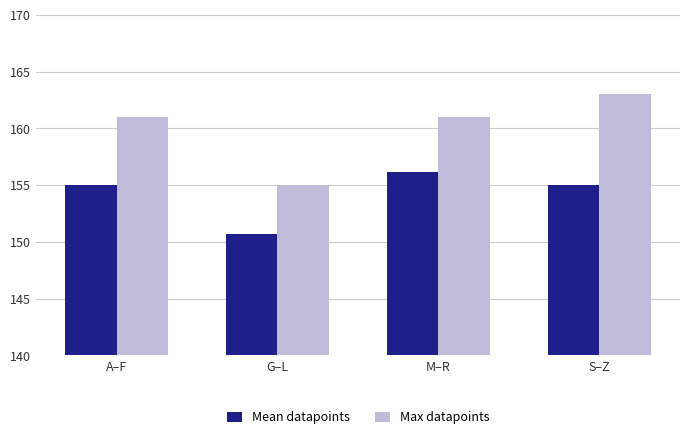

Rank the series by their maximum value, from lowest to highest.

Mean datapoints, Max datapoints